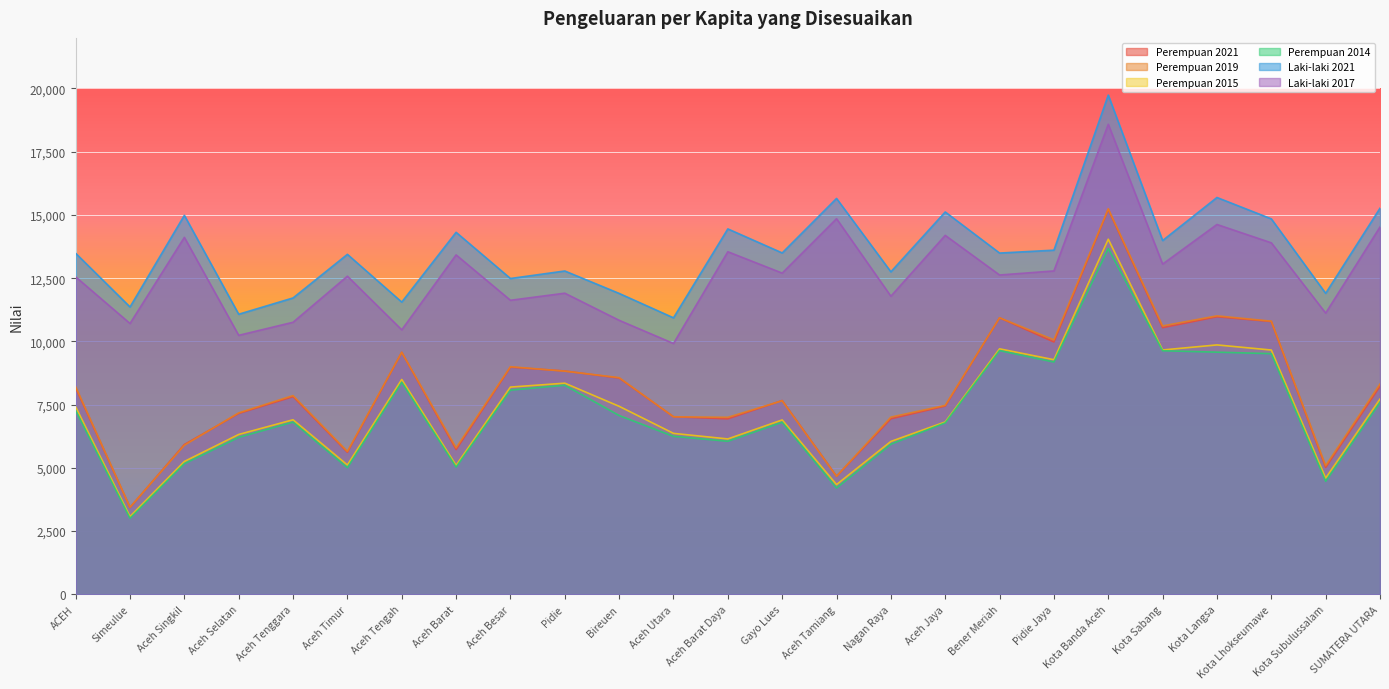

True or false: Perempuan 2014 and Perempuan 2019 cross at least once.

False